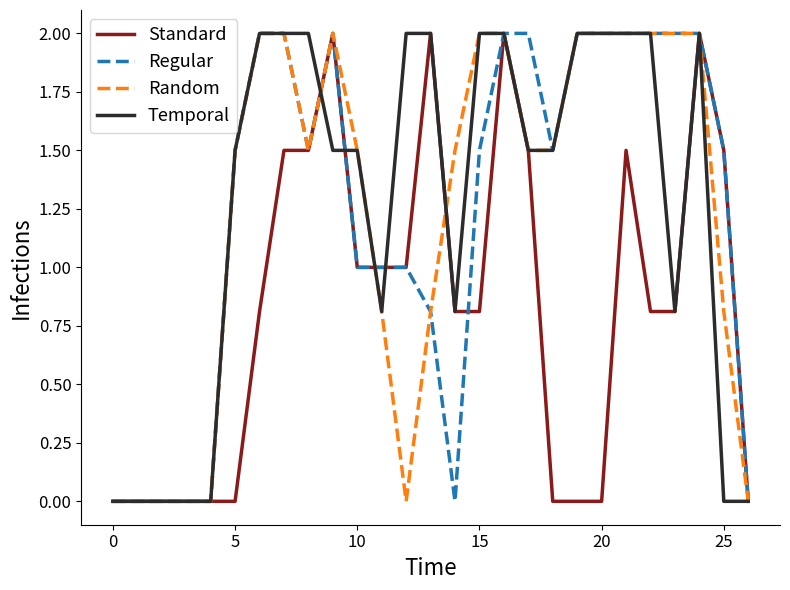

What is the maximum value for Standard?

2.0